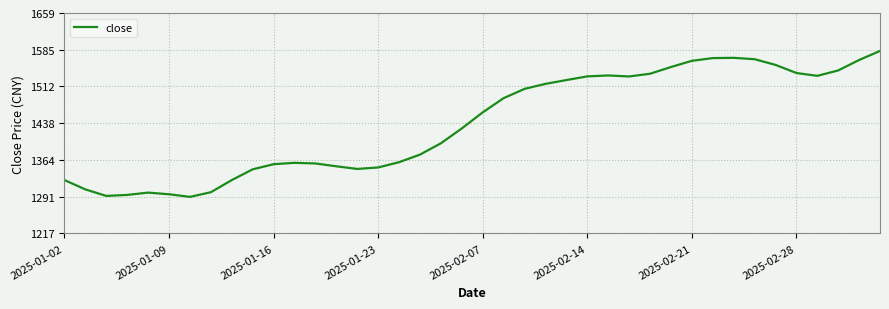

True or false: there are more than 0 points higher than both neighbors.

True